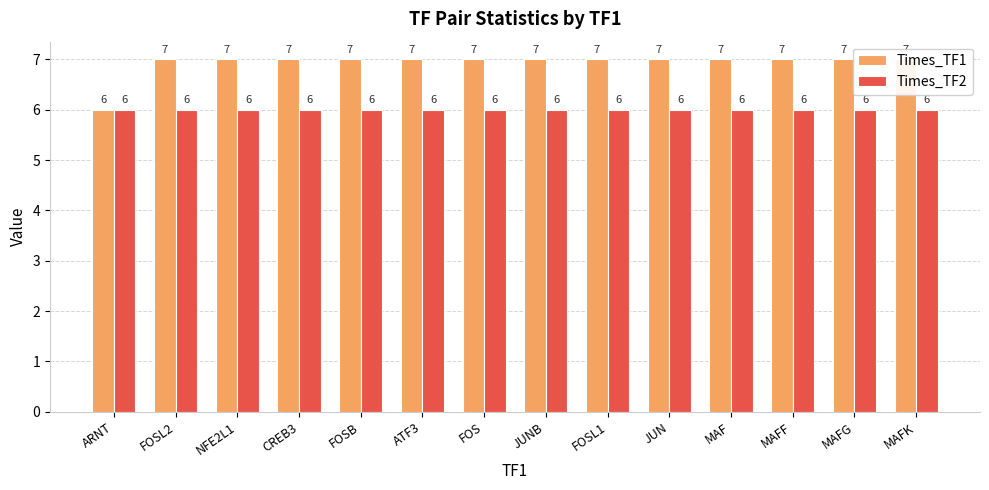

Are the bars horizontal?

No